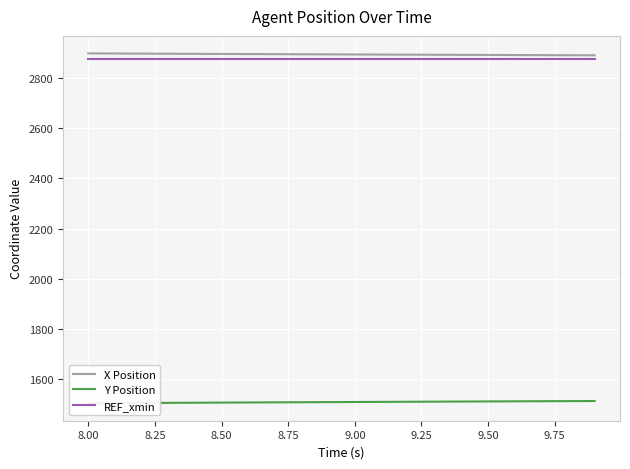

What is the maximum value for X Position?

2899.4